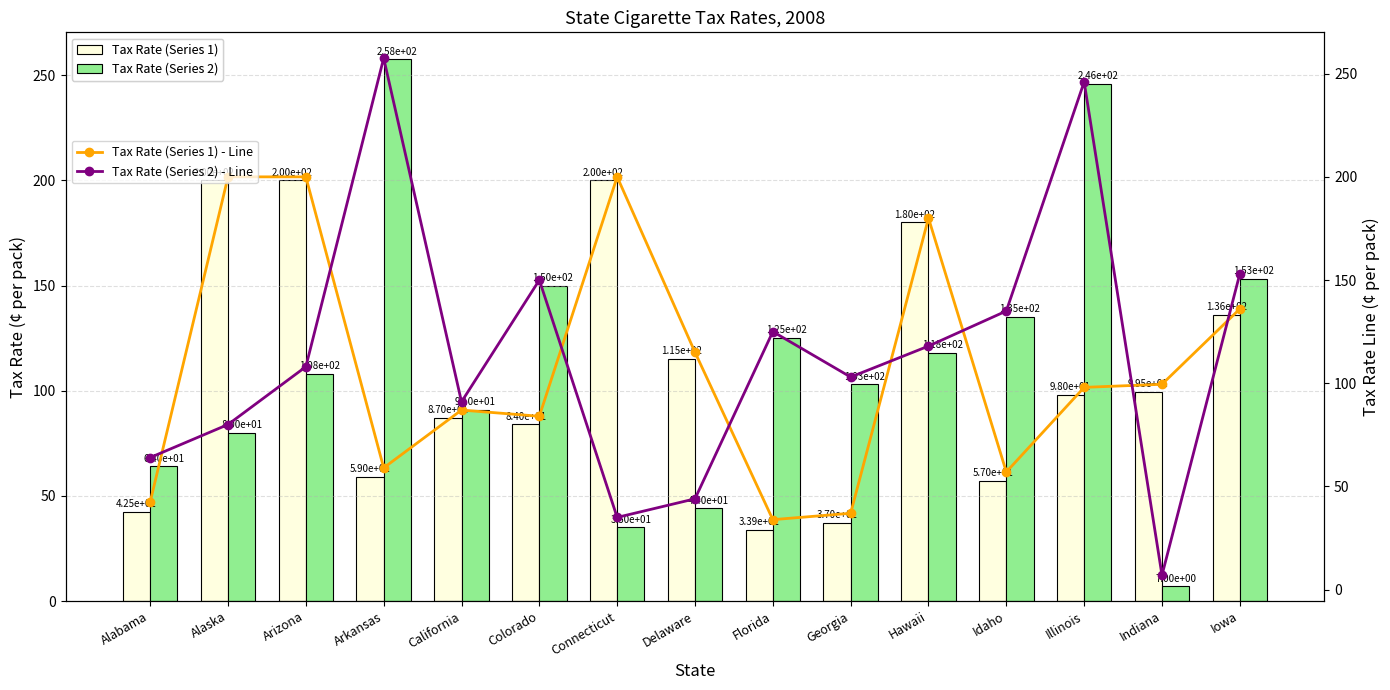

At which category does the chart reach its minimum across all series?

Indiana